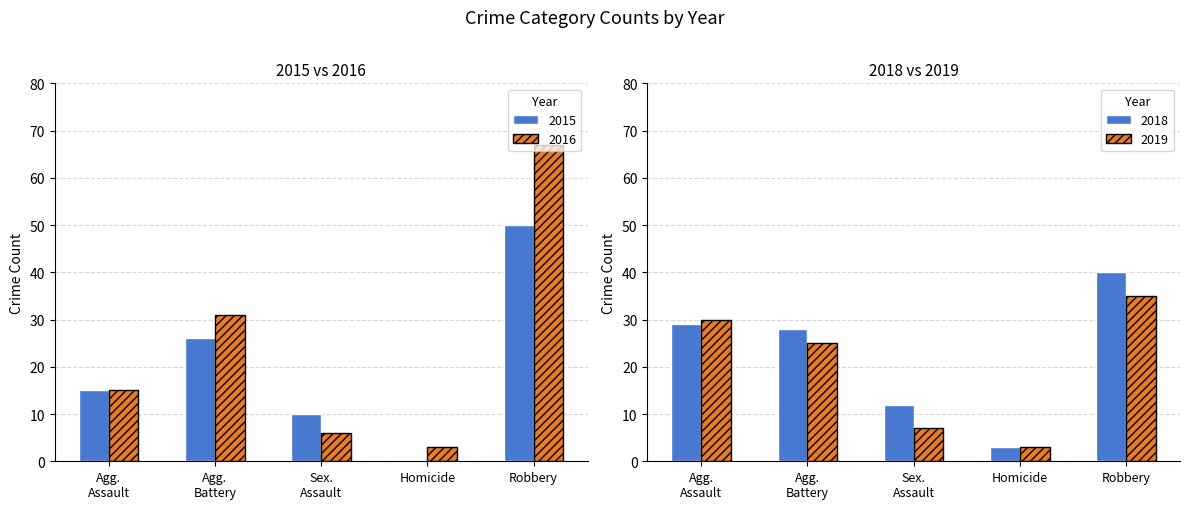

Count the number of categories in the chart.

5